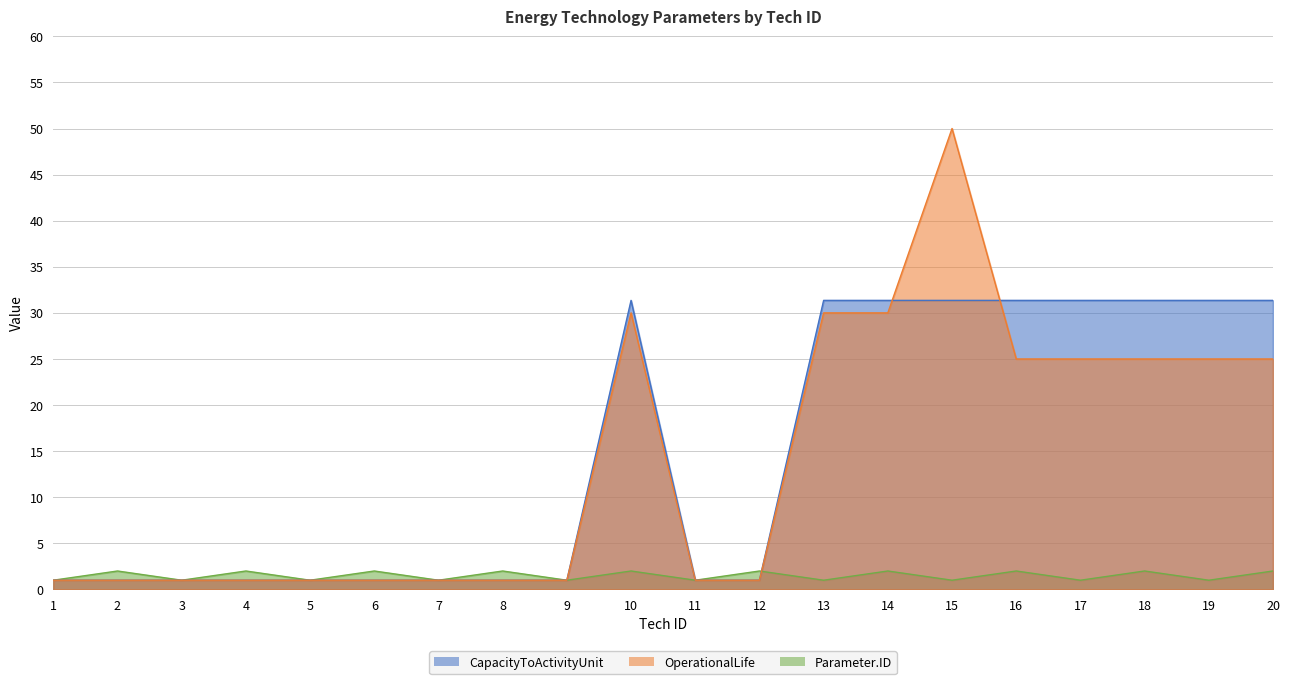

Which series has the largest total across all categories?

CapacityToActivityUnit